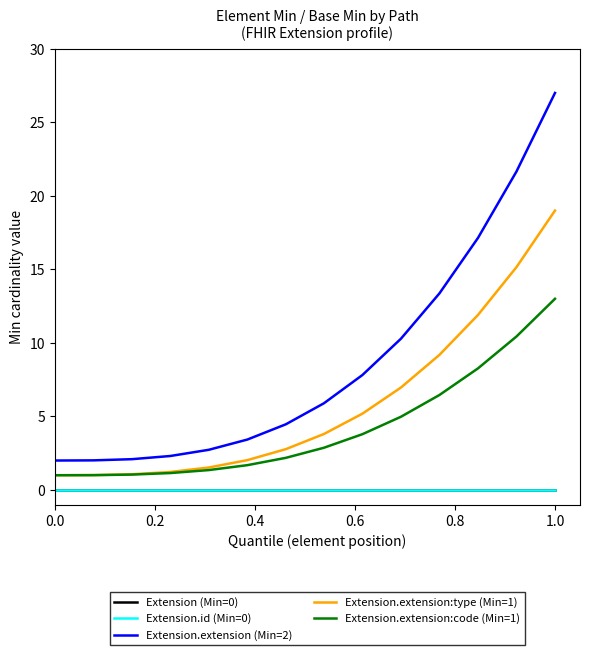

What is the value of the Extension.extension:code (Min=1) point at the 6th from the left?

1.7